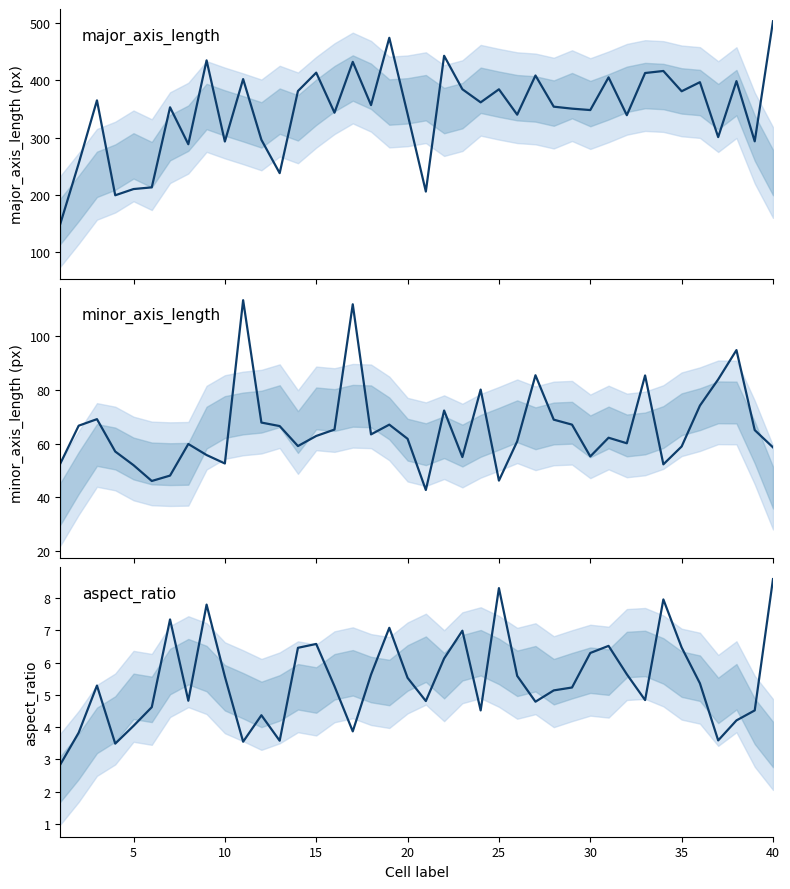

What are all the series names shown in the legend?

major_axis_length, minor_axis_length, aspect_ratio